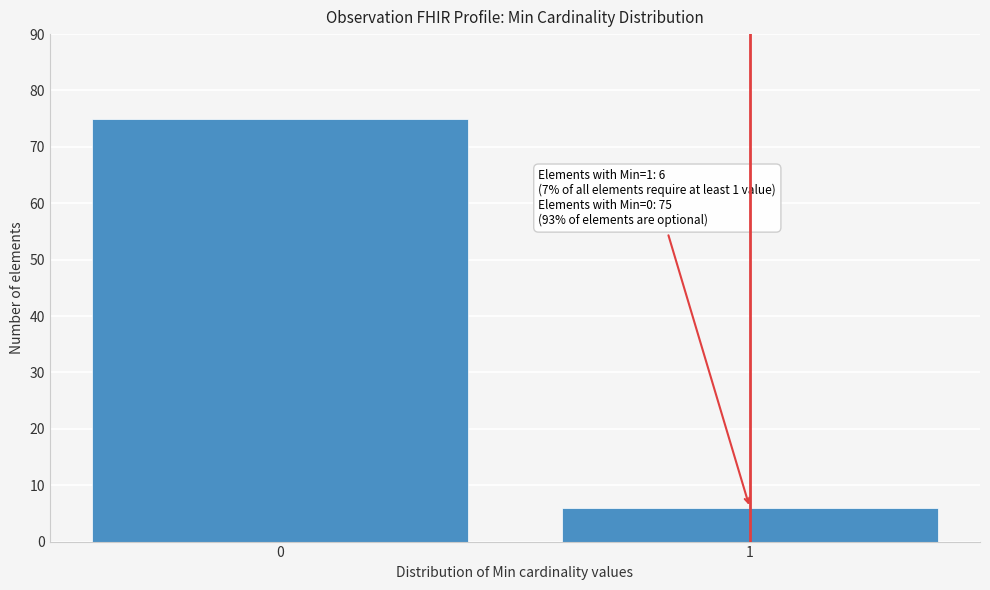

Reading left to right, list all the values displayed in this chart.

75	6